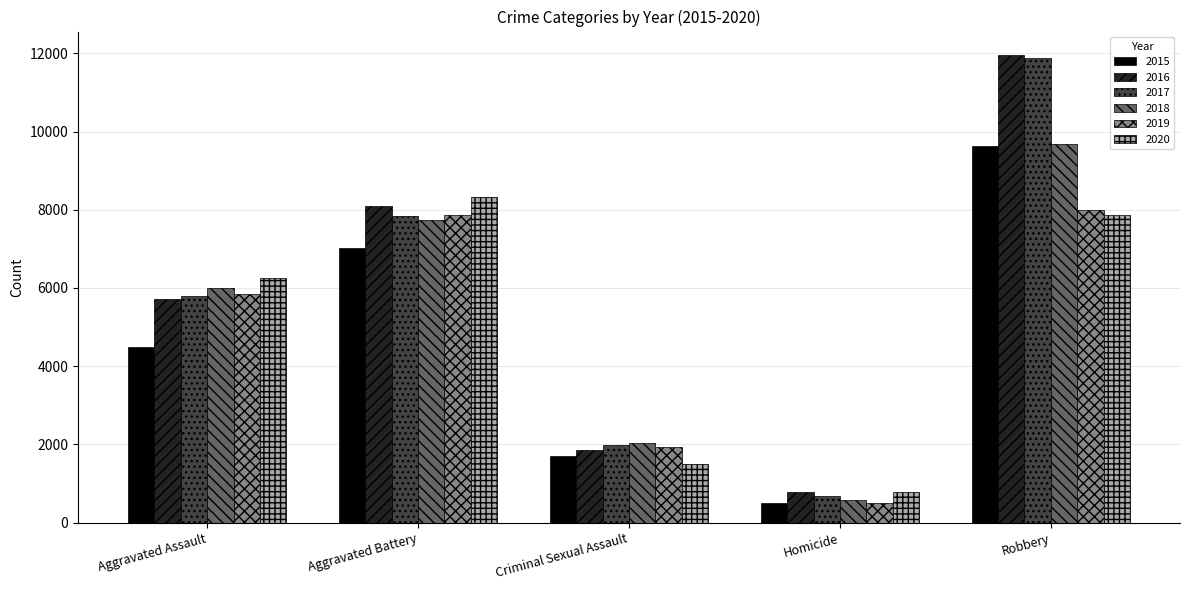

The 2018 series shows 2046 at Criminal Sexual Assault. True or false?

True